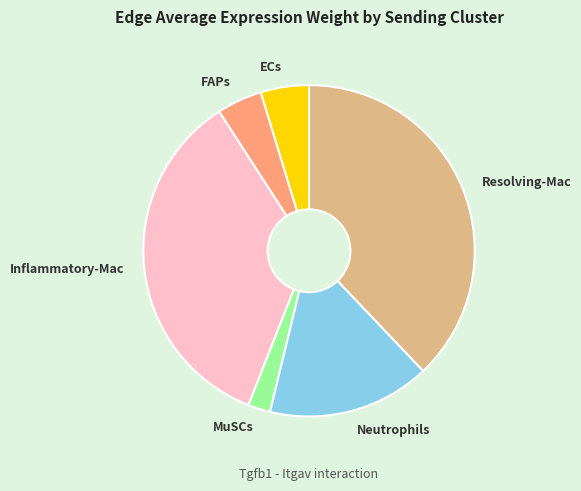

How many segments does this pie chart have?

6